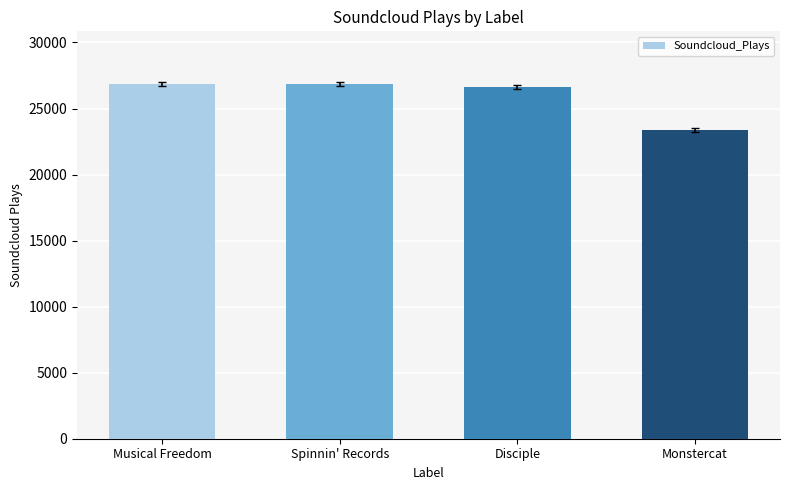

How many categories are shown in the chart?

4